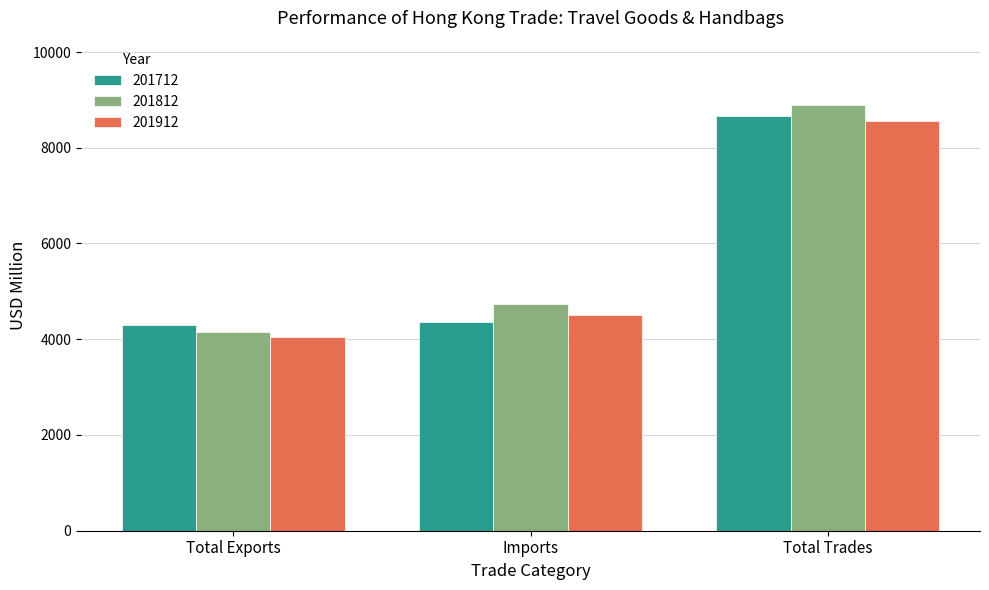

Reading left to right, transcribe all the data shown in this chart.

201712: Total Exports=4300.2	Imports=4364.9	Total Trades=8665.1
201812: Total Exports=4157.5	Imports=4744.1	Total Trades=8901.6
201912: Total Exports=4052.8	Imports=4515.1	Total Trades=8568.0